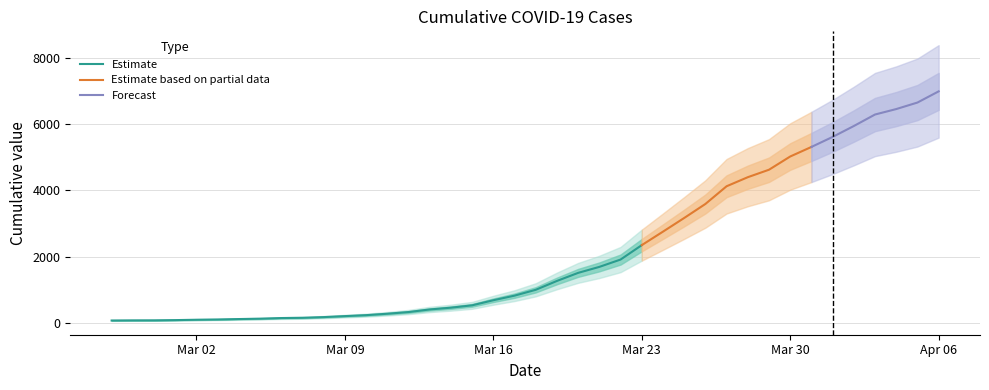

Which category has the highest value across all series?

2020-04-06